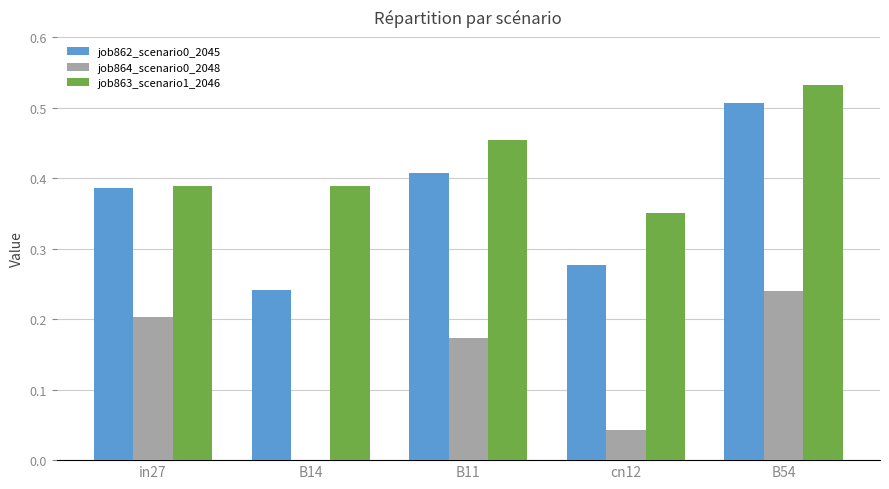

True or false: job862_scenario0_2045 has a value of 0.7 at in27.

False